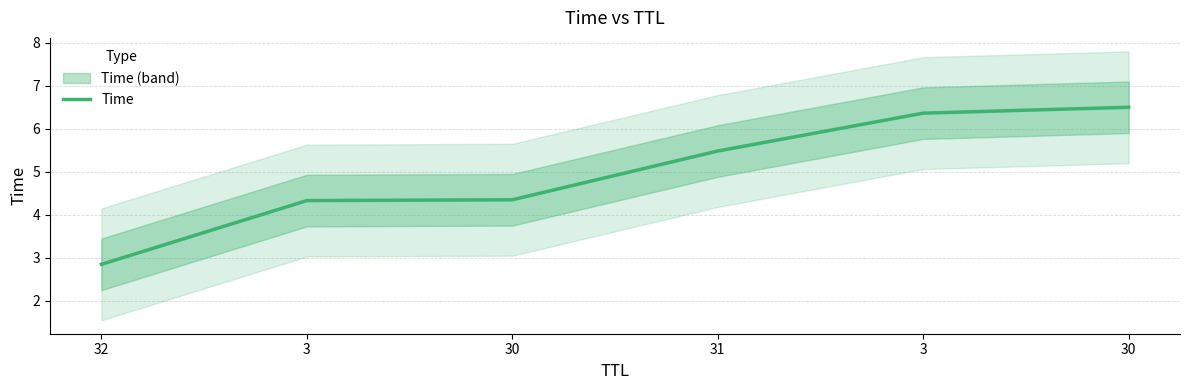

What value does the data have at 30?

4.3